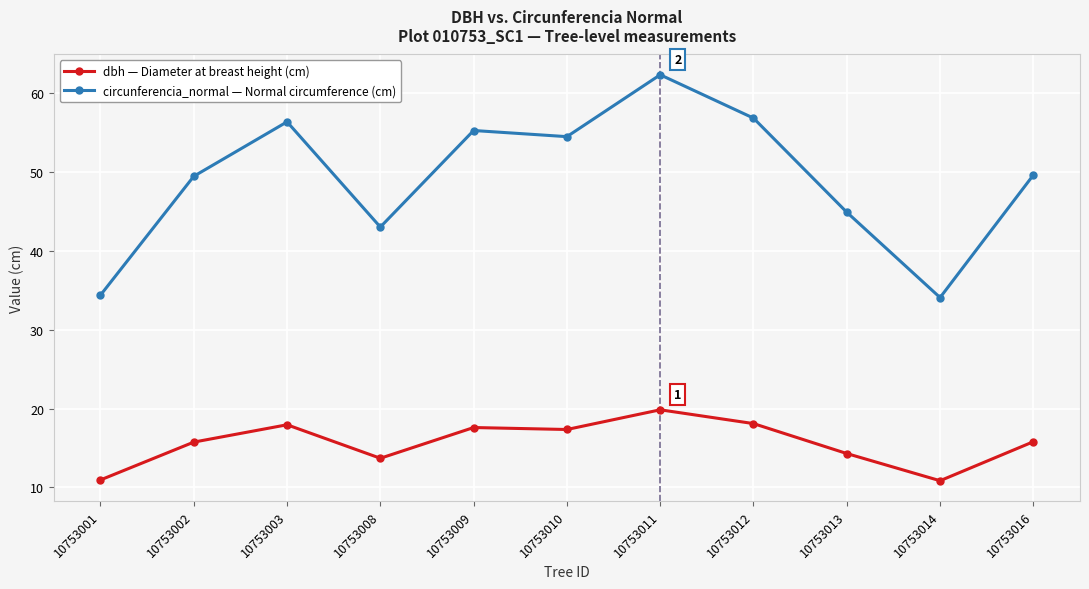

What is the total value across all series at 10753013?

59.2